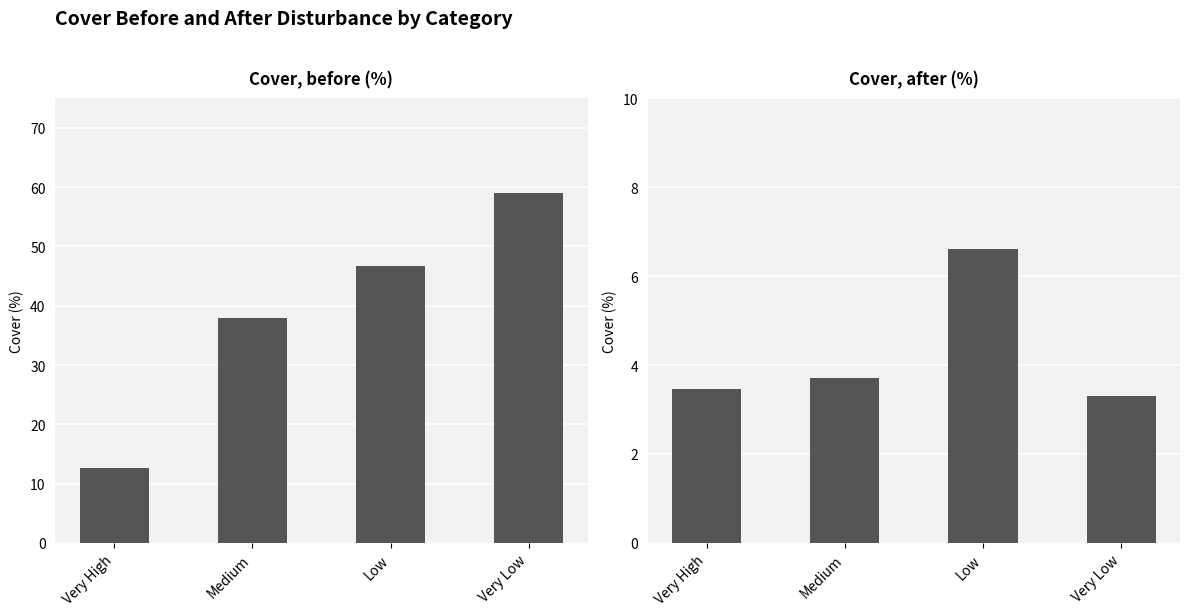

How many values in the Cover, before (%) series exceed 46?

2